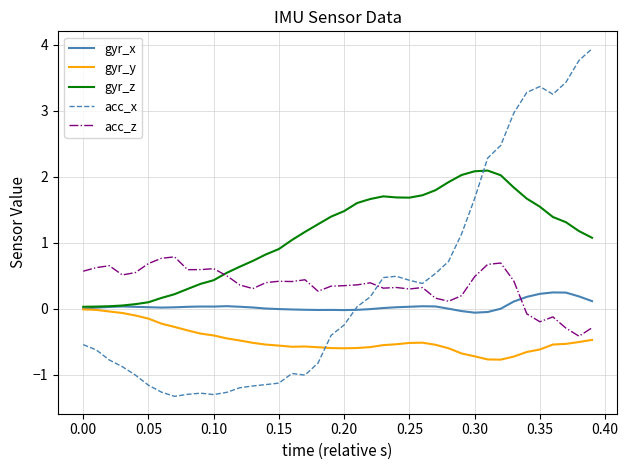

After their last crossing, which series has the higher values: gyr_y or acc_x?

acc_x